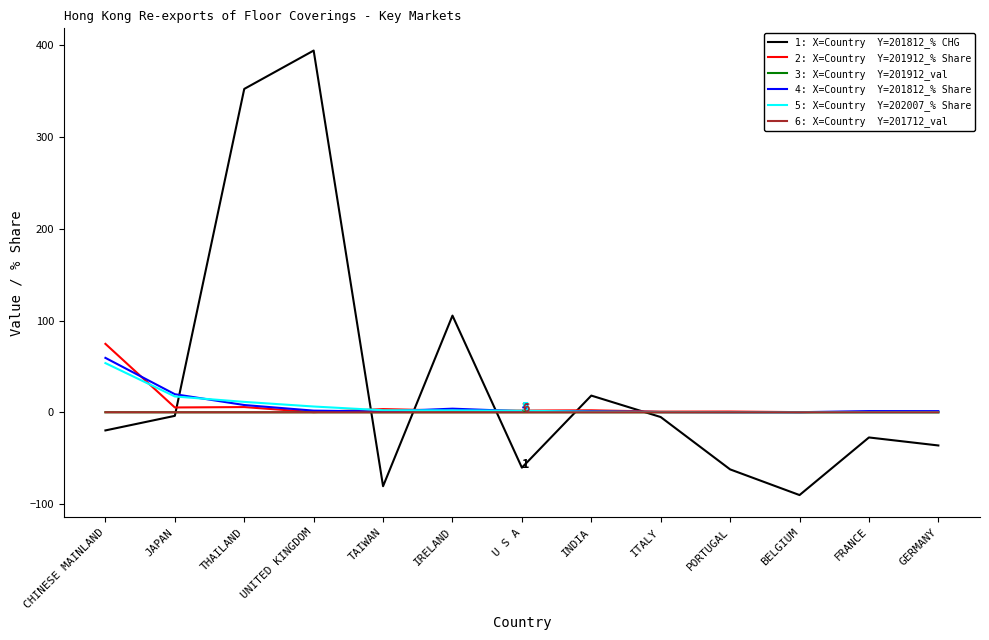

Which category has the highest value across all series?

UNITED KINGDOM